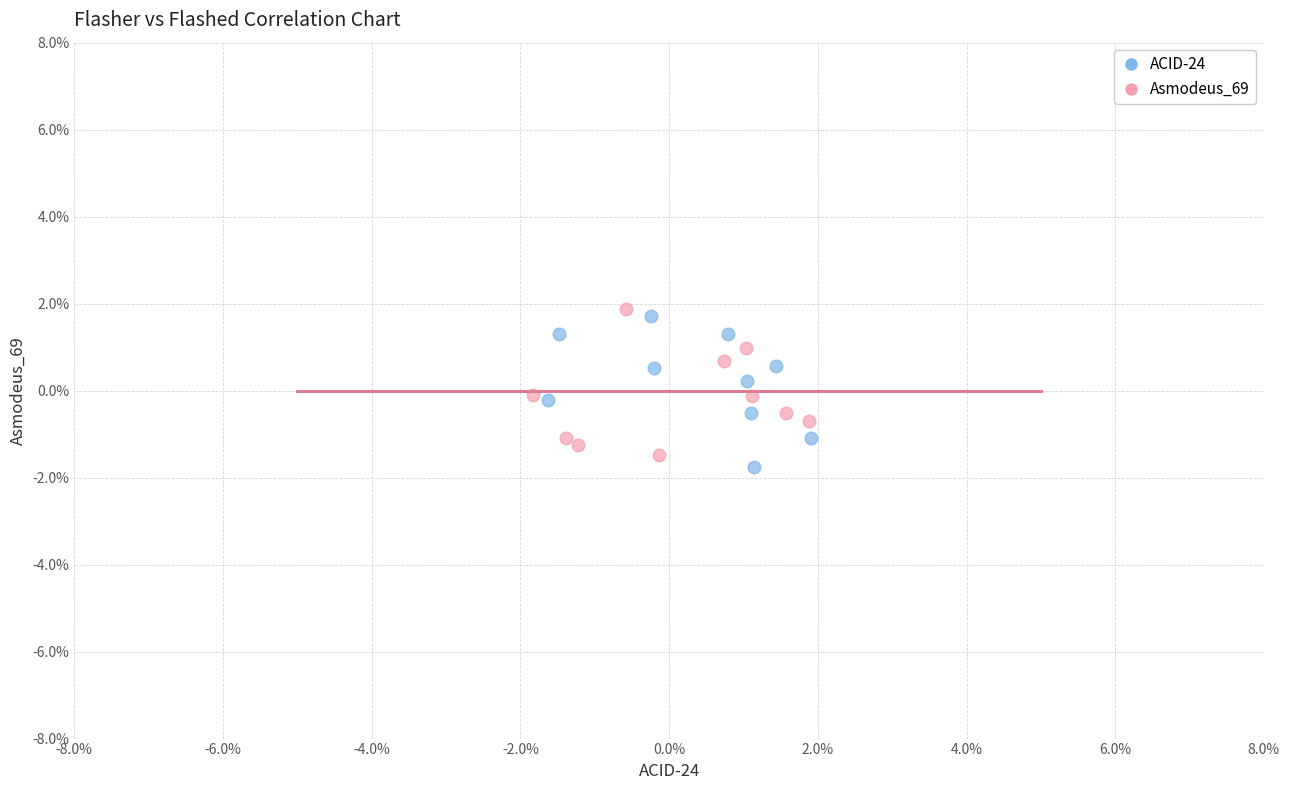

Which series contains the highest Y value?

Asmodeus_69